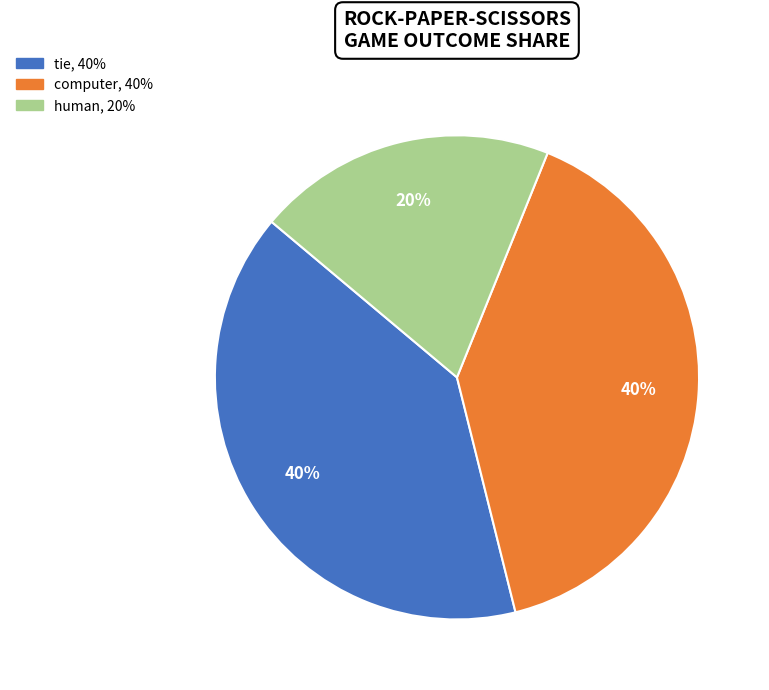

Count the number of slices in the pie.

3